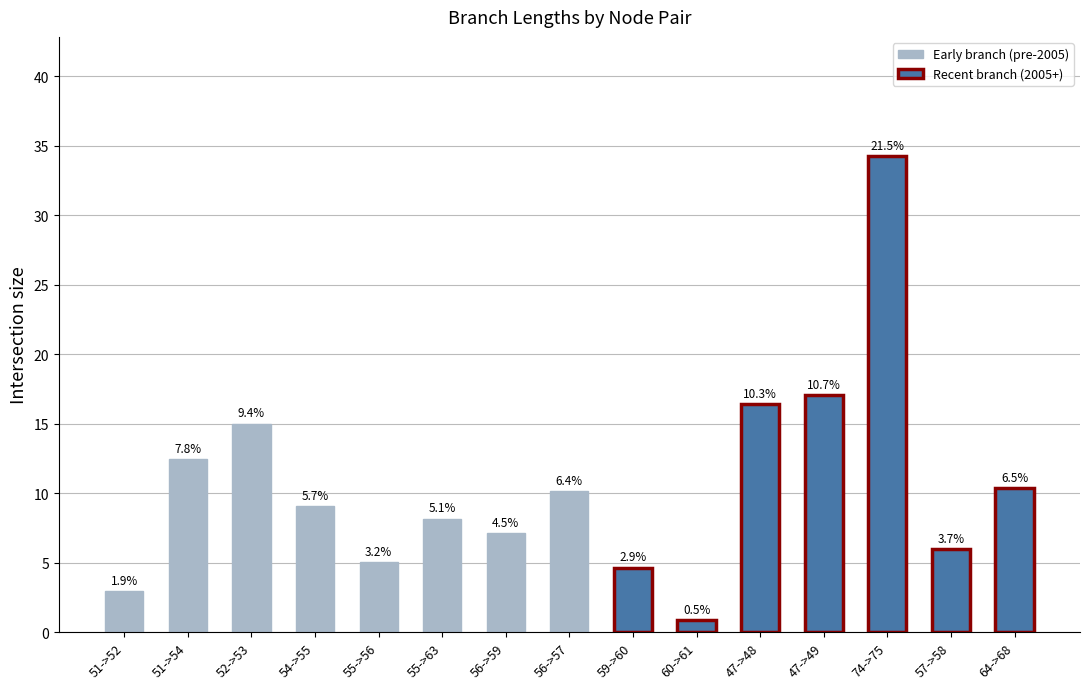

What is the approximate value at 47->49?

17.1